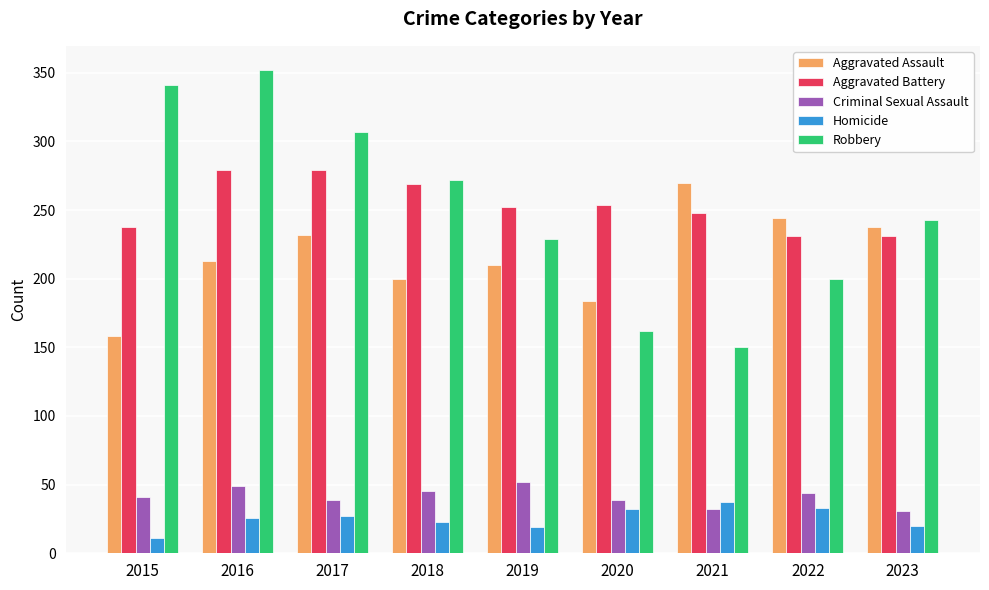

At how many categories does at least one series exceed 192?

9